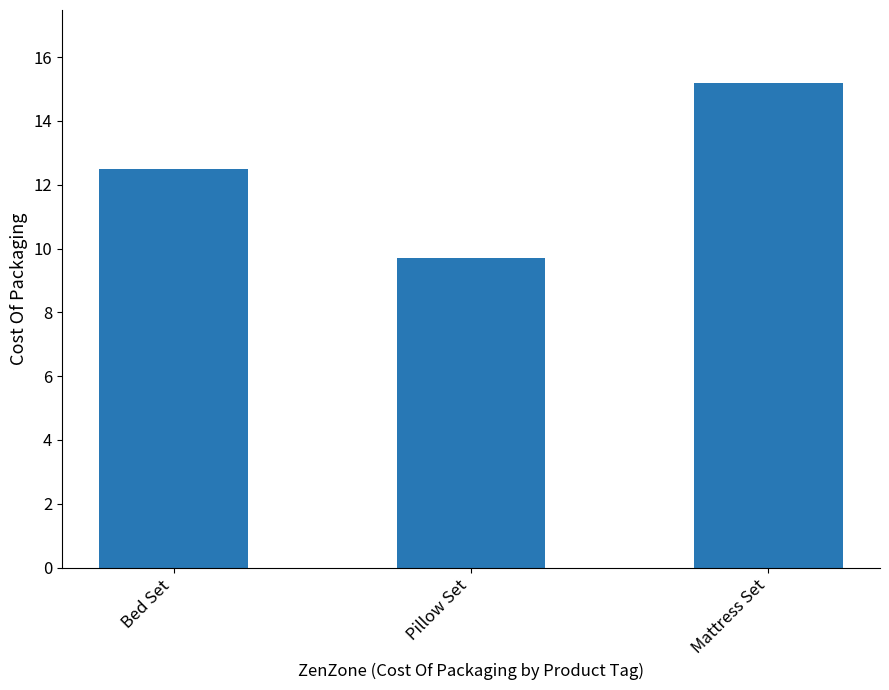

Approximately how many times larger is the value at Mattress Set compared to Bed Set?

1.2